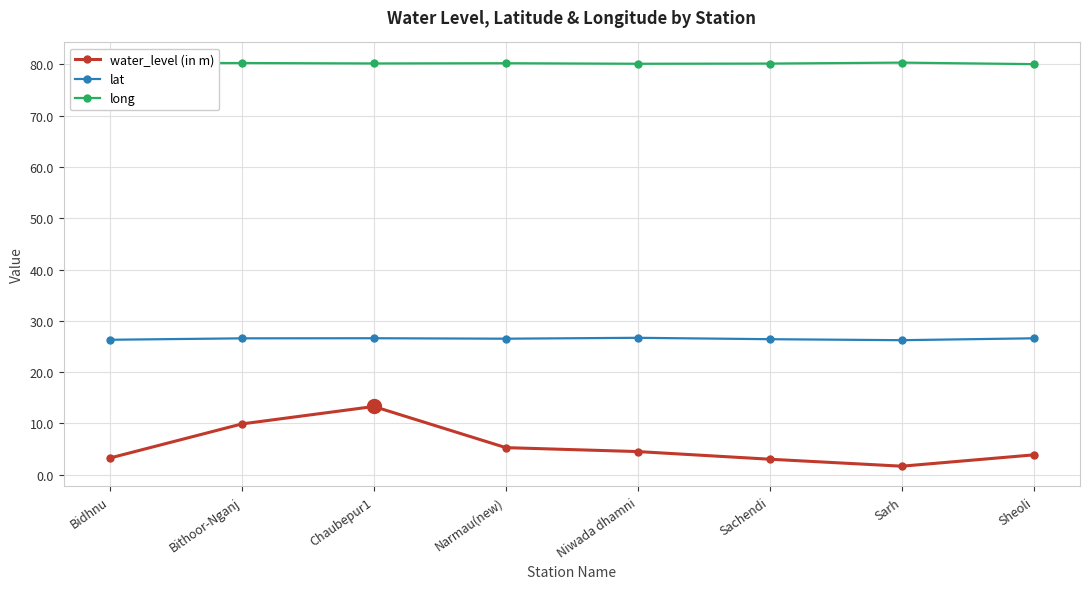

What are all the series names shown in the legend?

water_level (in m), lat, long